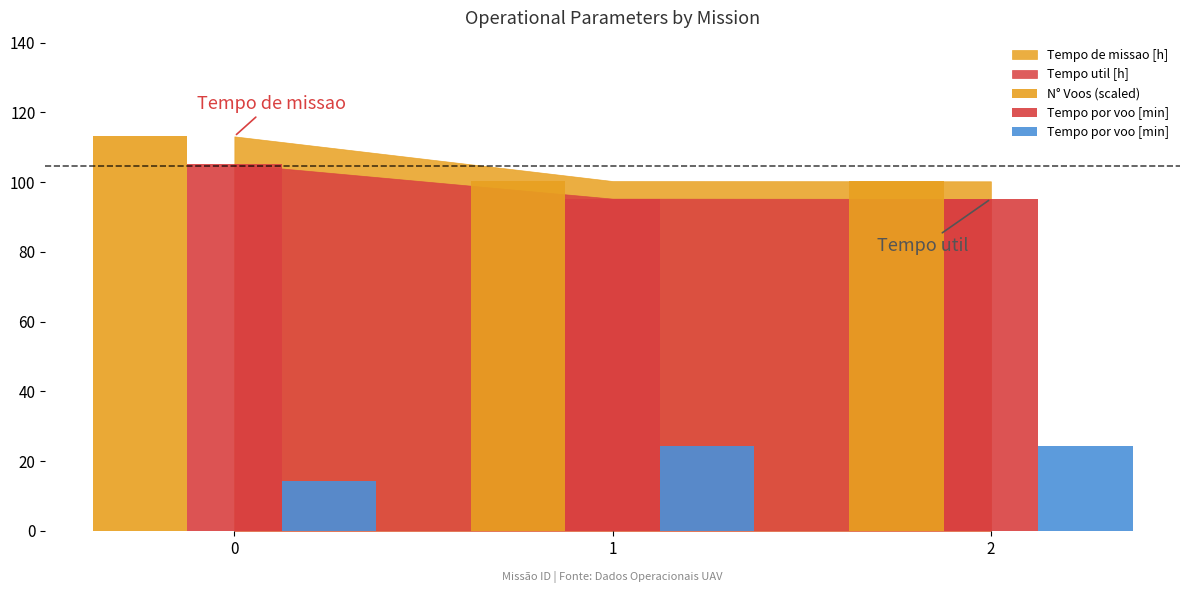

What is the highest value of the Tempo por voo [min] series?

24.4